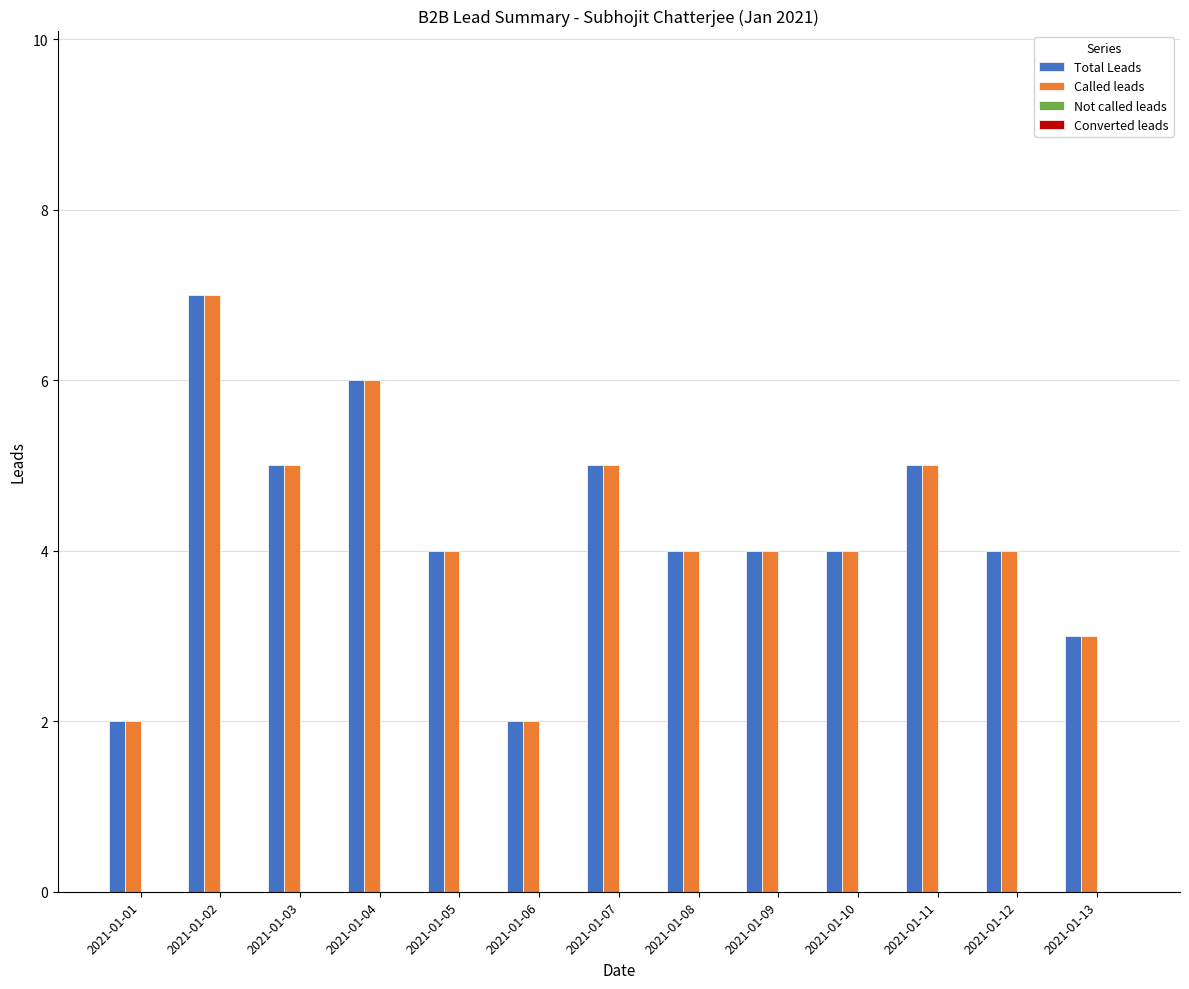

True or false: Total Leads has a value of 3 at 2021-01-03.

False